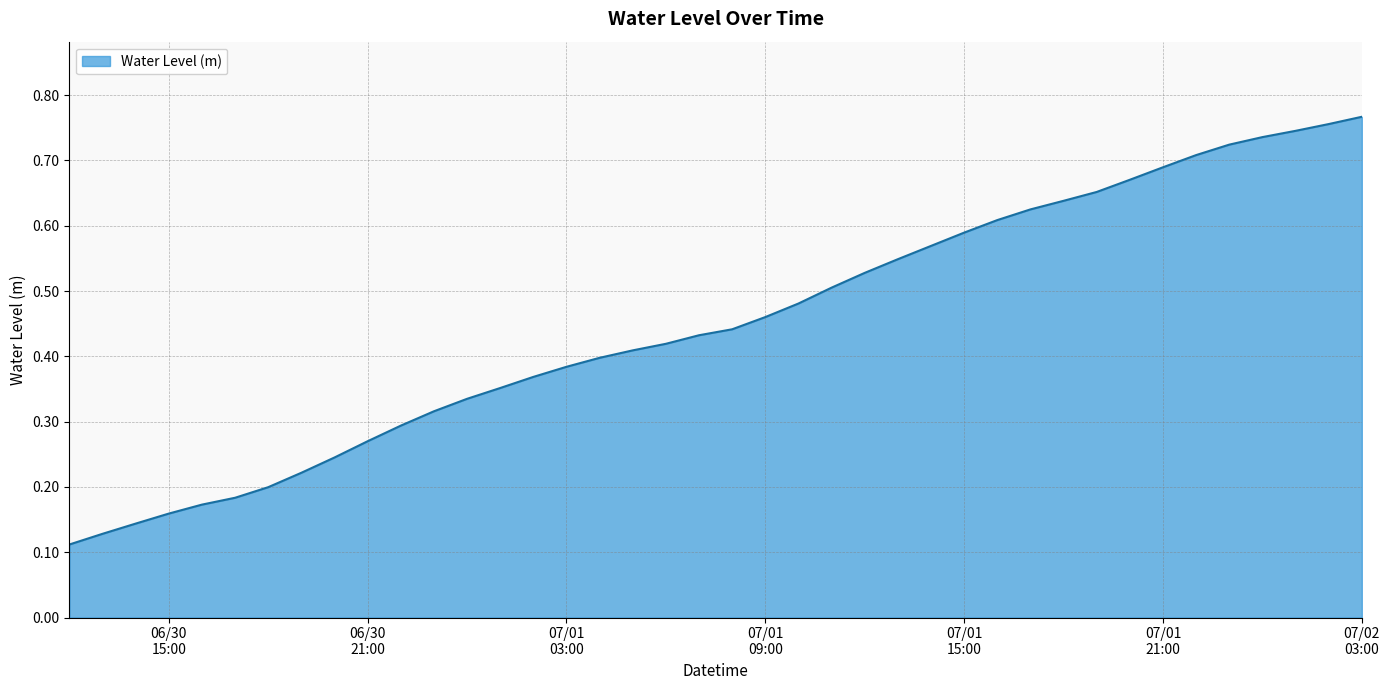

Does the chart display data point markers on the line(s)?

No